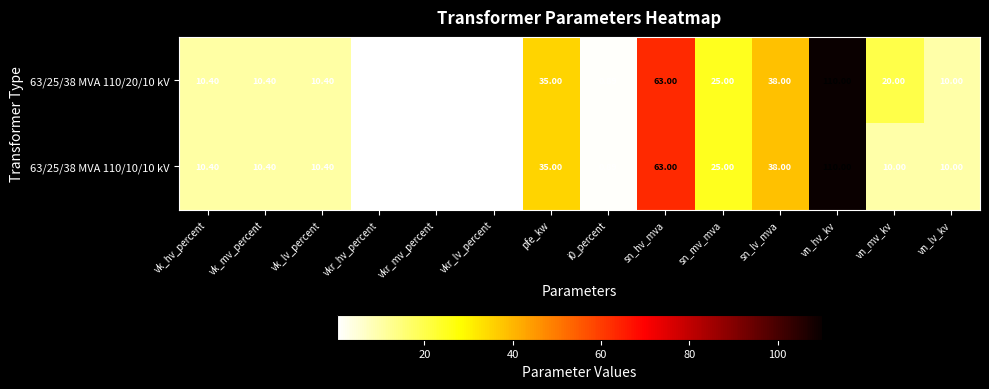

Which category has the highest value across all series?

vn_hv_kv